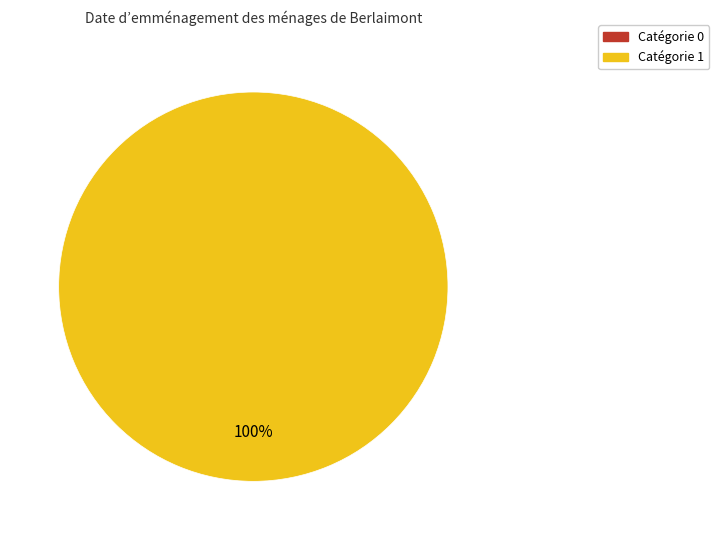

To the nearest percent, what is the combined percentage of 0 and 1?

100%